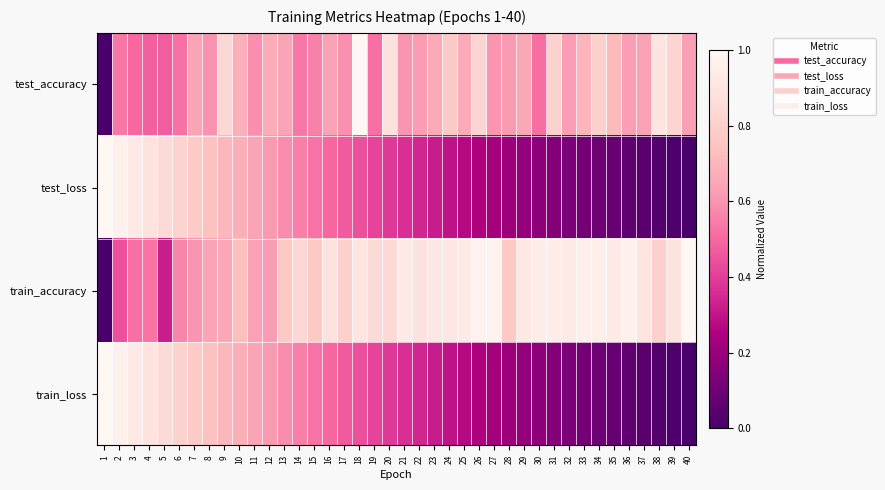

At how many categories does at least one series exceed 0?

40